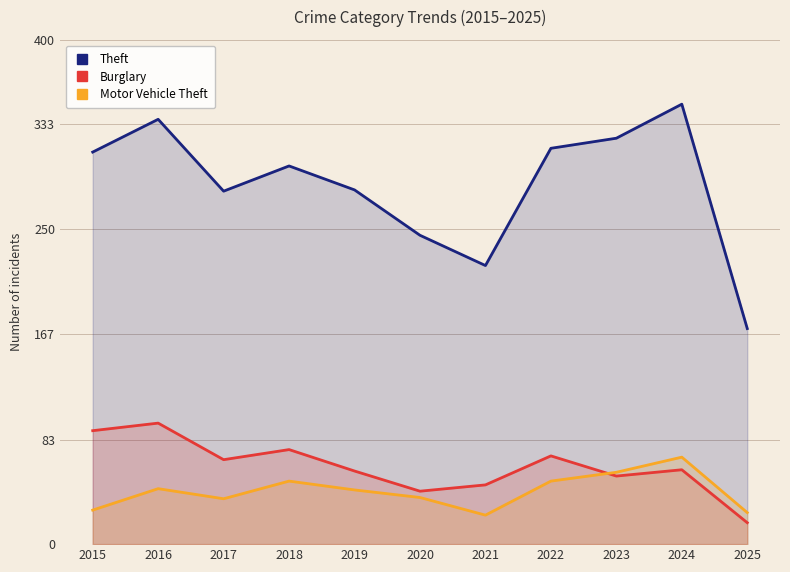

True or false: Theft has more than 0 interior local peaks.

True